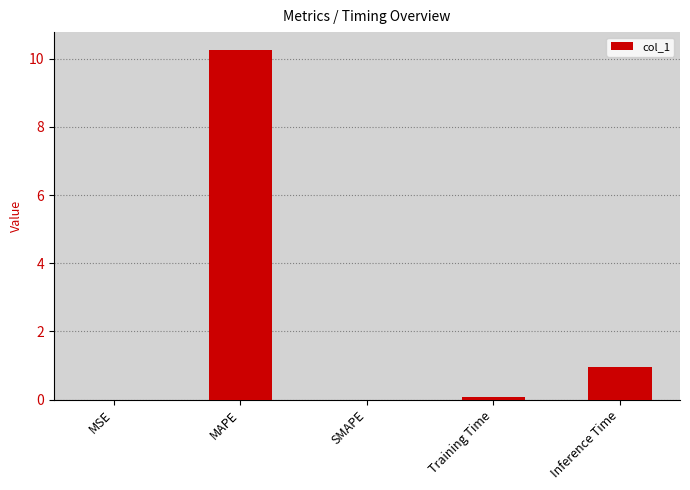

What is the sum of all values?

11.3